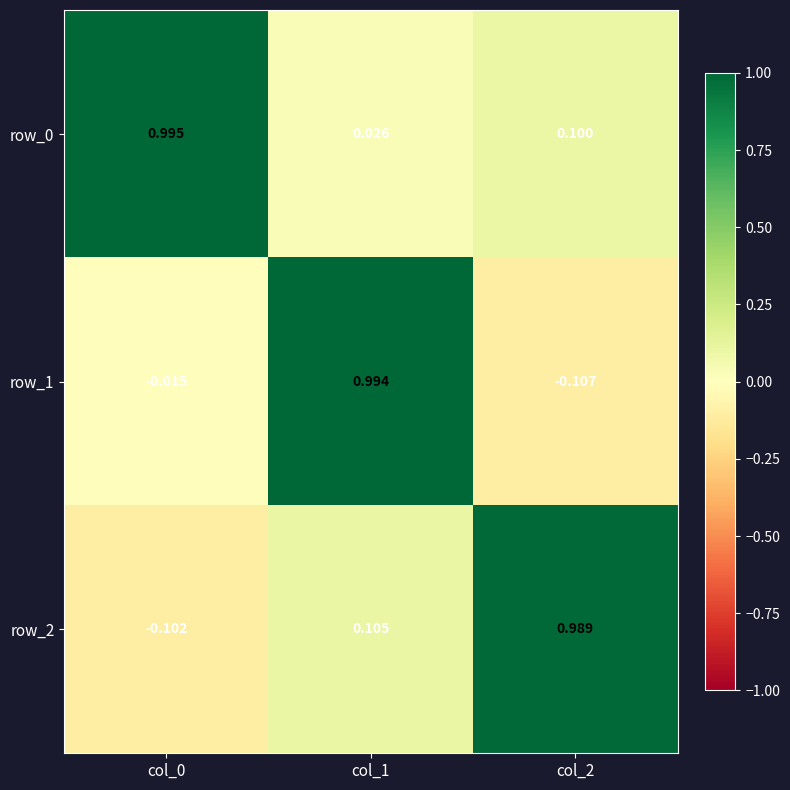

What is the difference between the highest and lowest values at col_0?

1.1